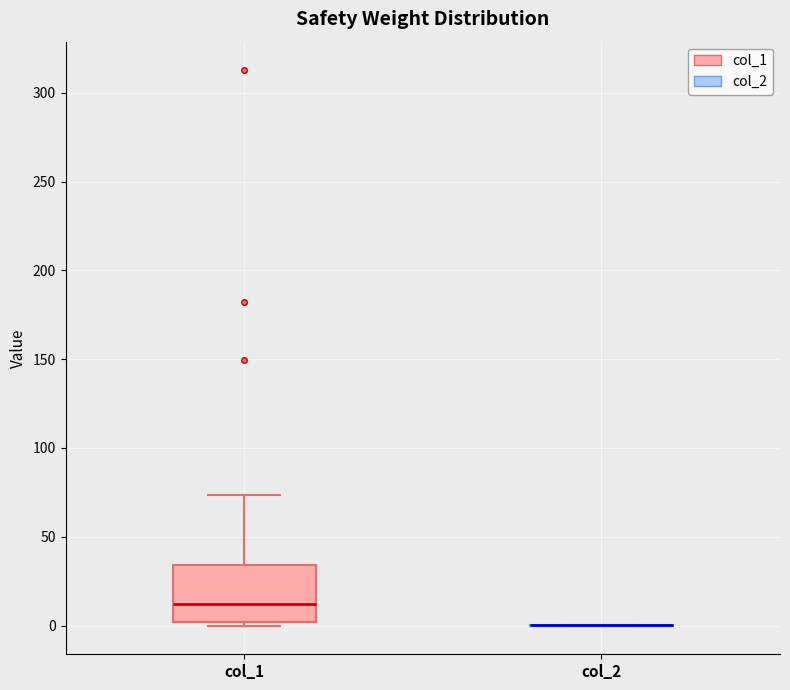

Reading left to right, read every box against the y-axis: the position of its median line, the range the box covers, and the ends of its whiskers. The values are not printed on the chart, so give them approximately, as read against the axis.

col_1: median 10, box 0 to 35, whiskers 0 (just below the box's lower edge) to 75
col_2: box collapsed to a line at 0, whiskers 0 to 0